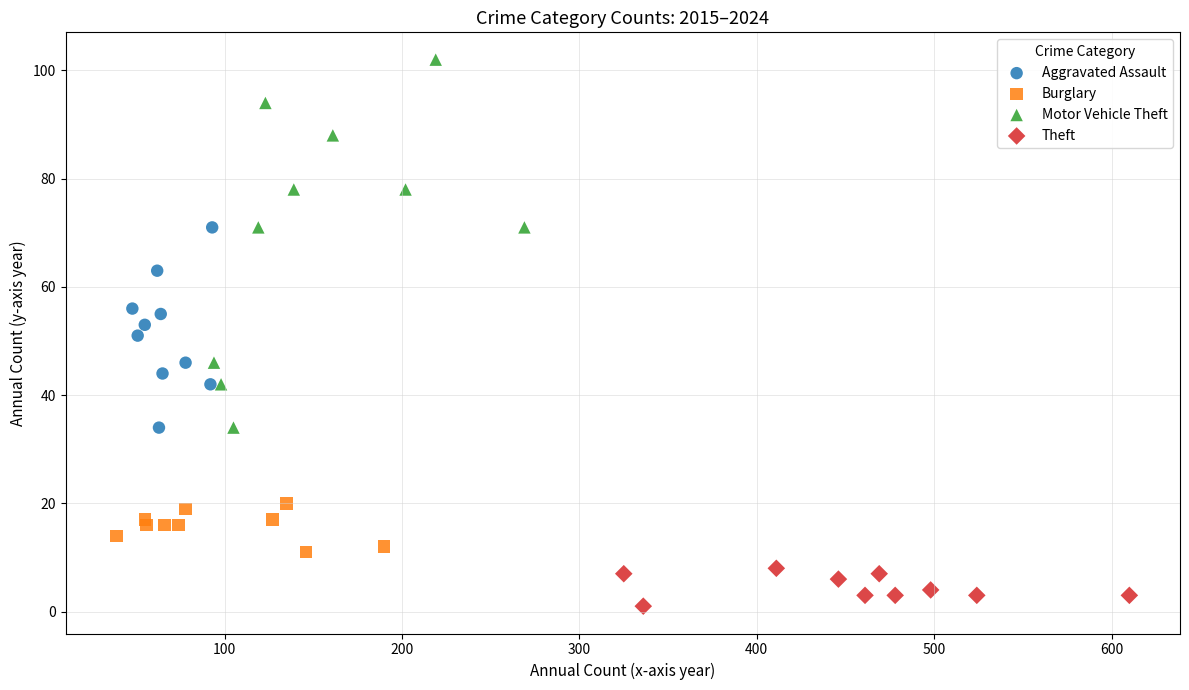

Which series reaches the minimum Y coordinate?

Theft